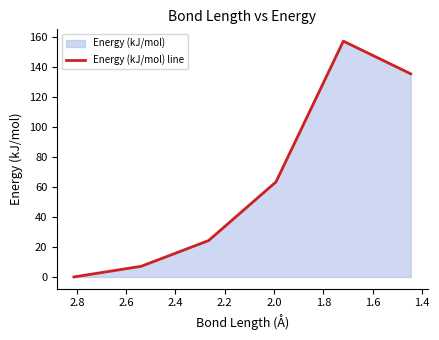

True or false: the data has more than 1 interior local peaks.

False